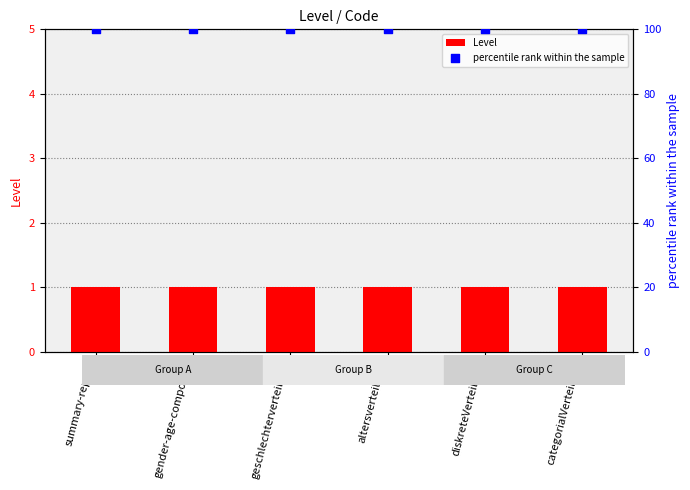

At how many categories does at least one series exceed 23?

6